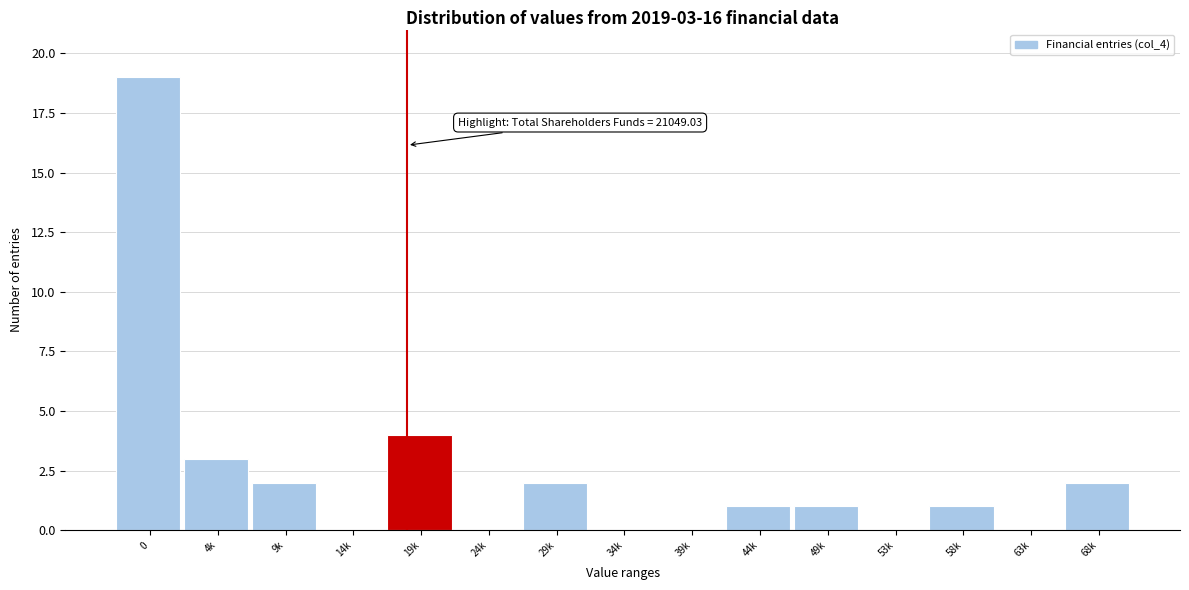

Reading right to left, transcribe all the data shown in this chart.

68k=2	63k=0	58k=1	53k=0	49k=1	44k=1	39k=0	34k=0	29k=2	24k=0	19k=4	14k=0	9k=2	4k=3	0=19